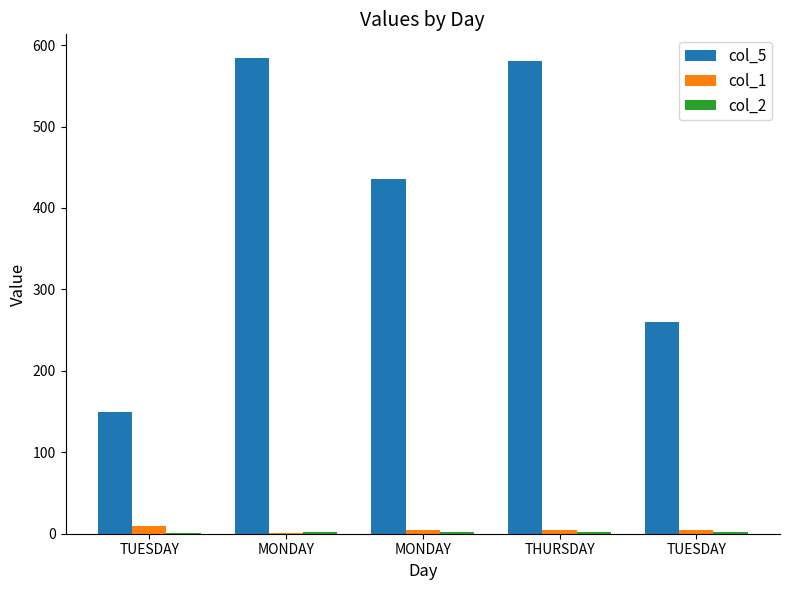

How many groups of bars are there?

5